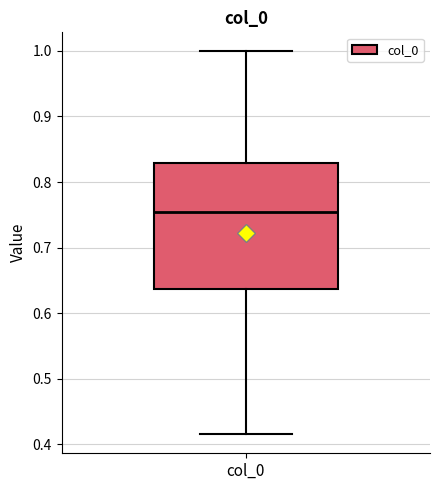

Read this box plot against the y-axis: the position of the median line, the range covered by the box, and the ends of both whiskers. The values are not printed on the chart, so give them approximately, as read against the axis.

median 0.75, box 0.64 to 0.83, whiskers 0.42 to 1.00